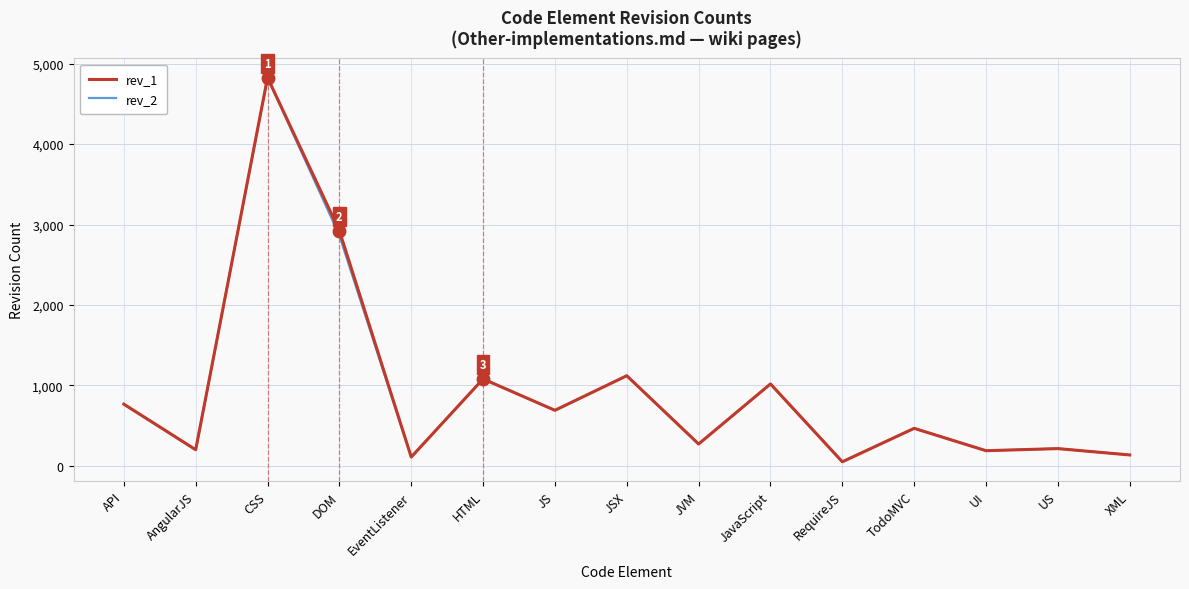

What is the total value across all series at JavaScript?

2037